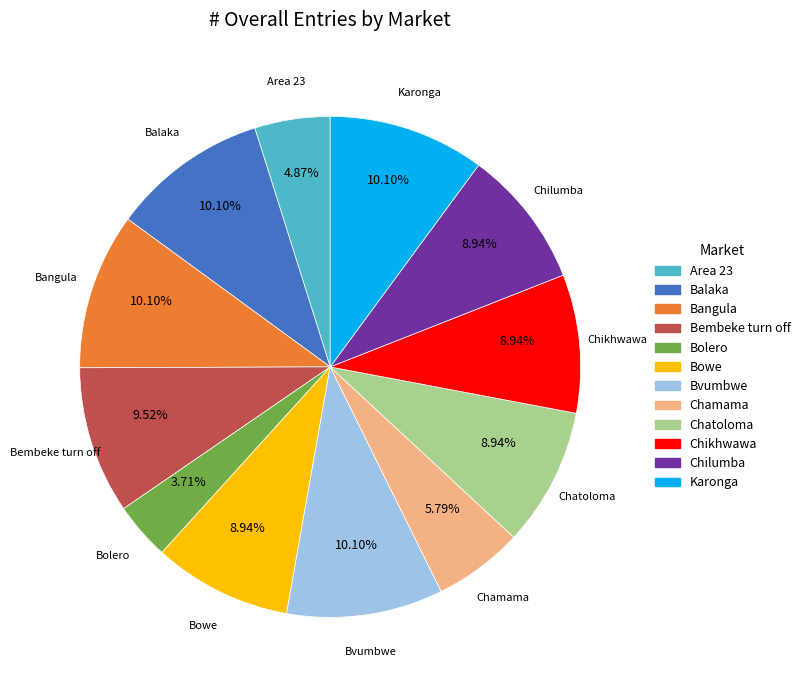

Count the number of slices in the pie.

12